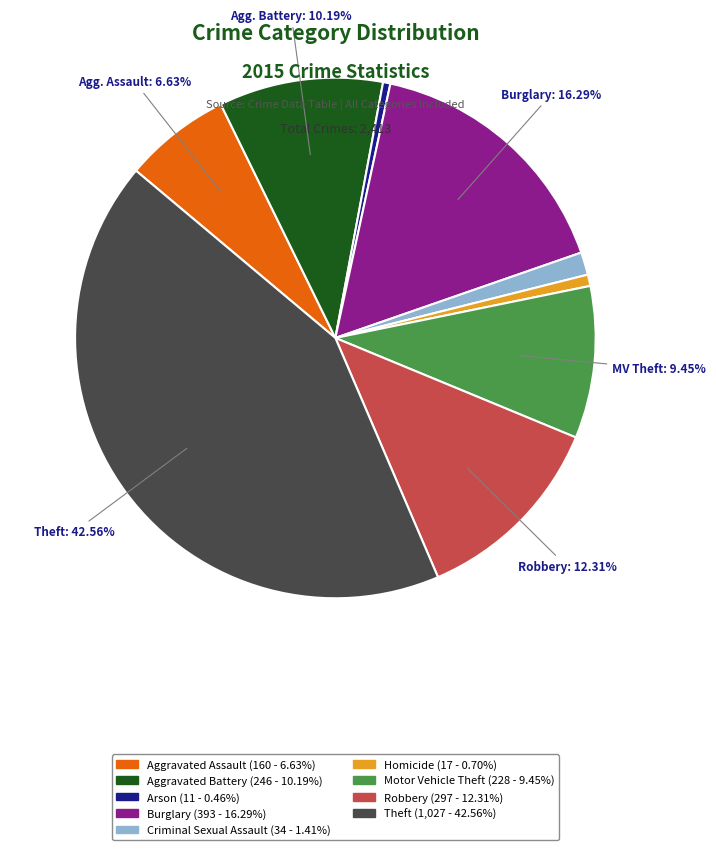

Is there any slice that represents more than half of the pie?

No